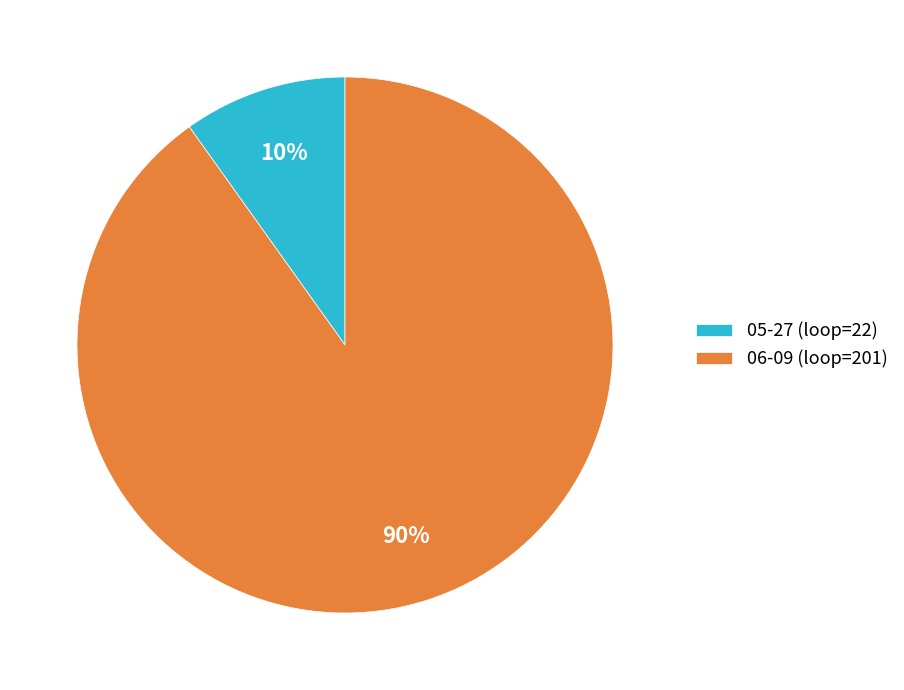

Is there any slice that represents more than half of the pie?

Yes